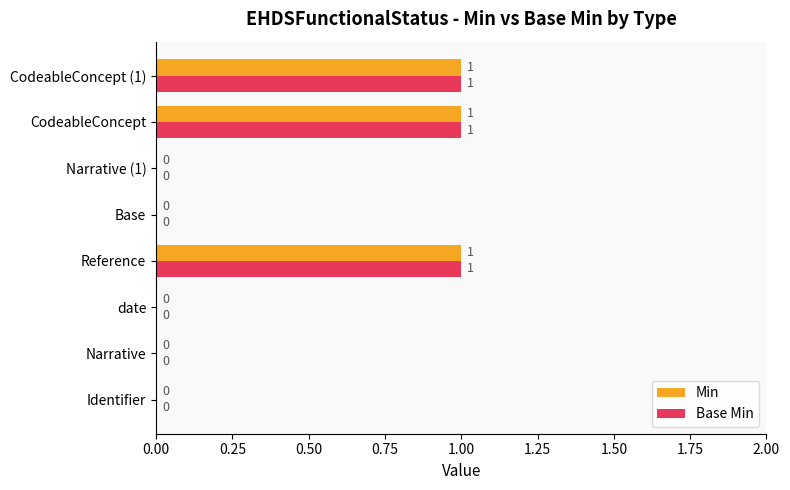

The Min series shows 0 at Identifier. True or false?

True